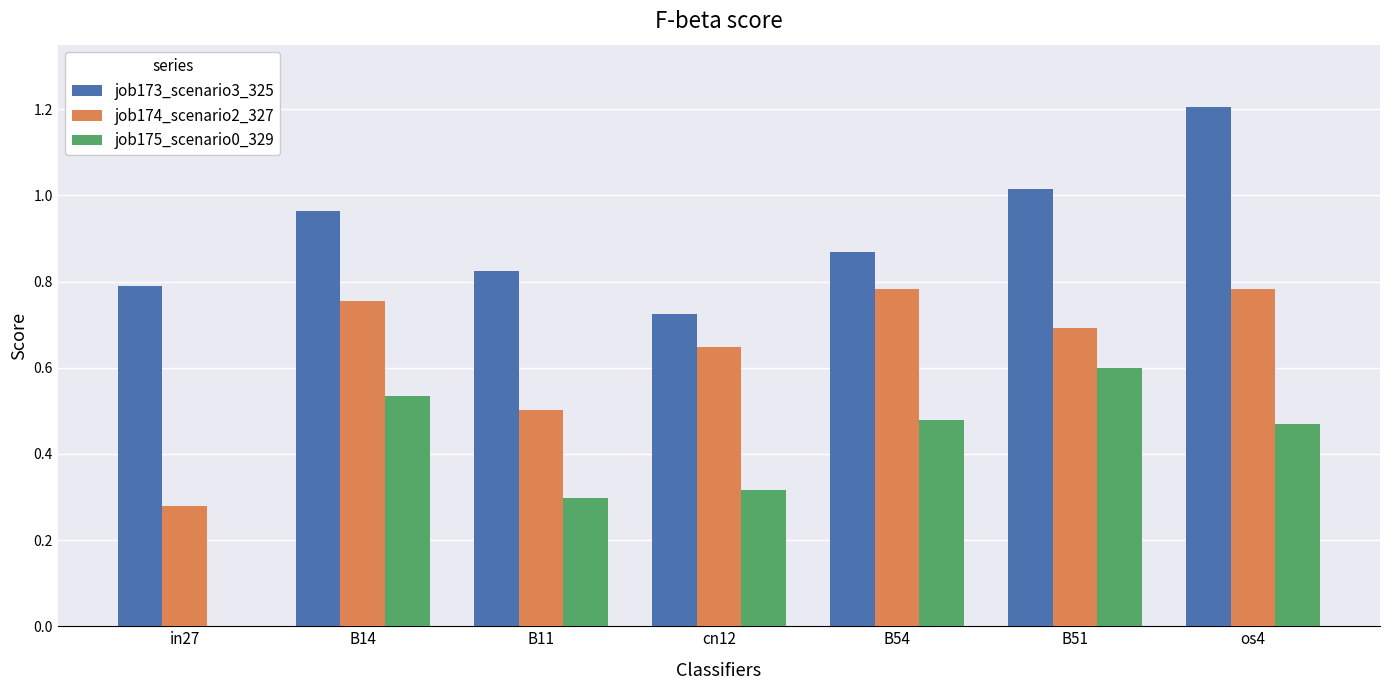

The job175_scenario0_329 series shows 0.2 at cn12. True or false?

False